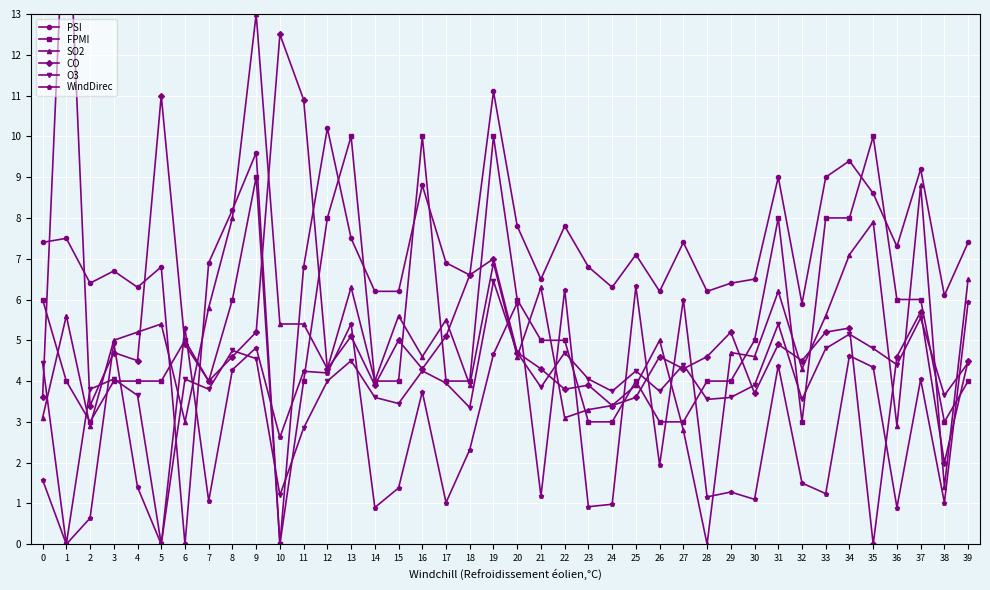

The PSI series shows 4.5 at 17. True or false?

False